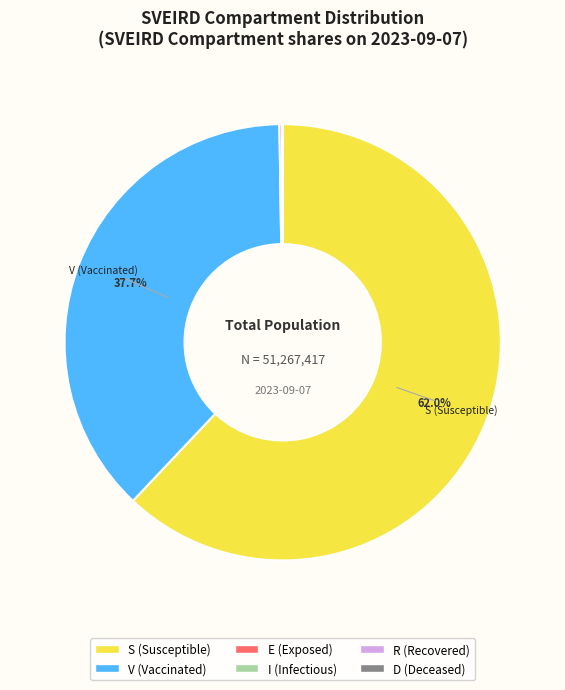

To the nearest percent, what is the average slice percentage?

17%